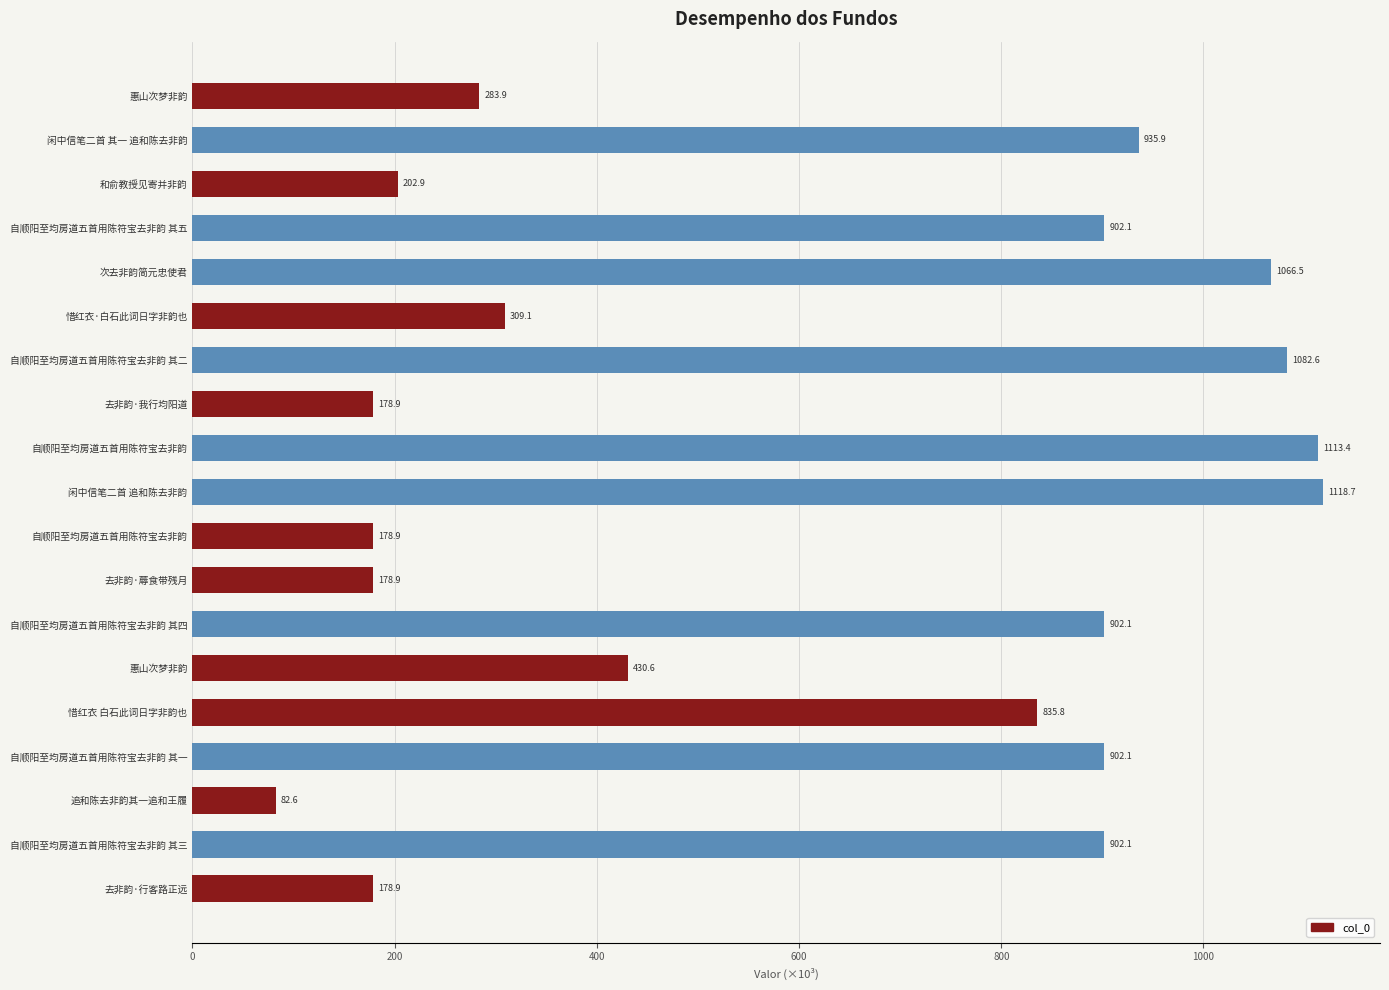

What is the difference between the maximum and minimum values?

1036.1